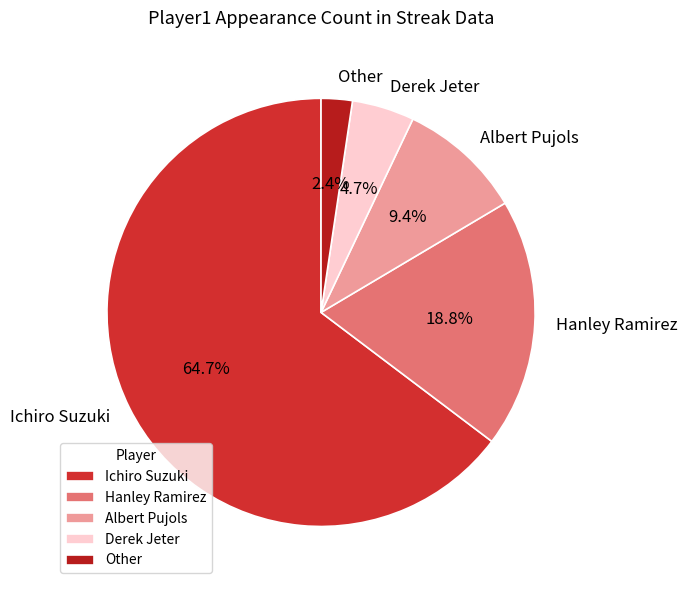

What is the total percentage of Hanley Ramirez and Other?

21.2%